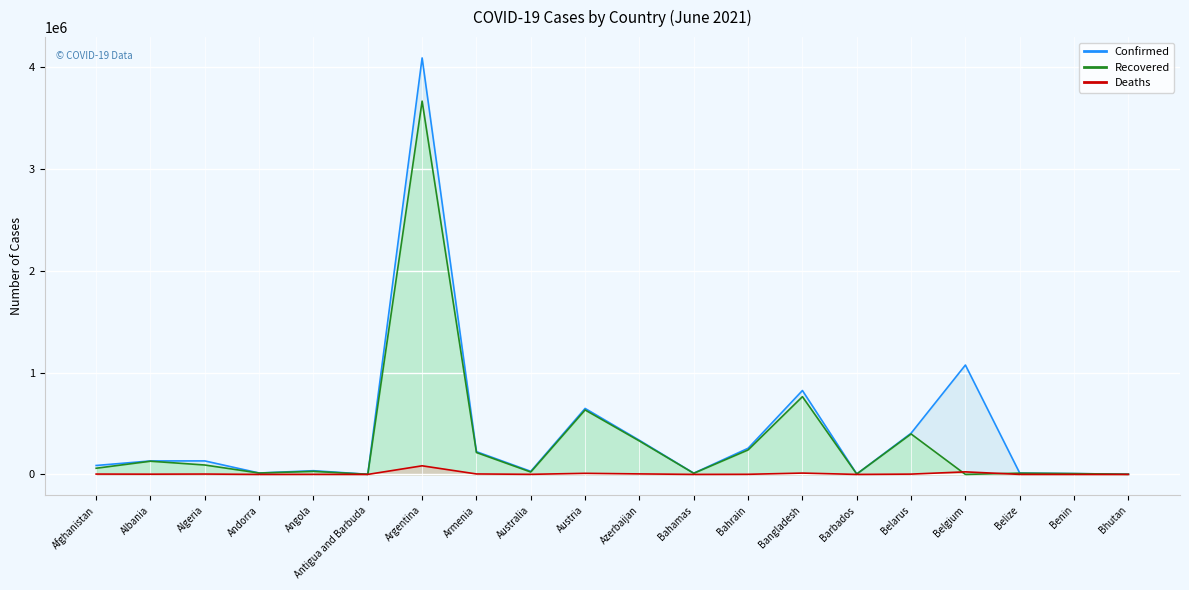

How many data points in Deaths are less than 2453?

10